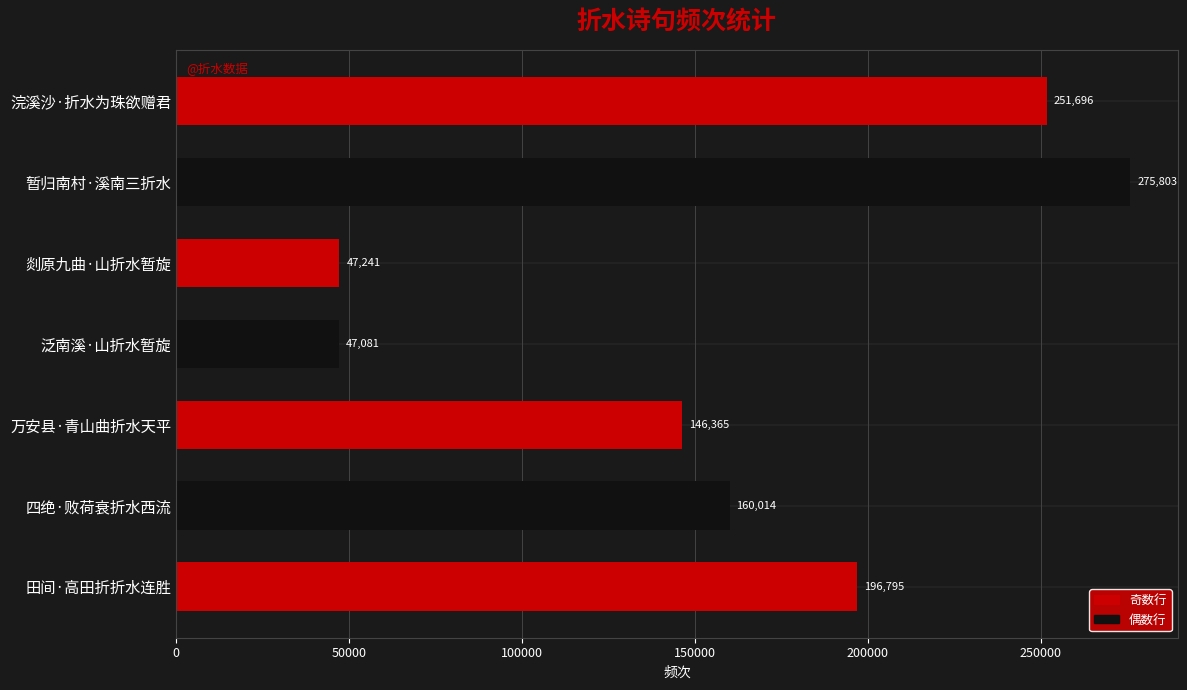

The chart shows a value of 160014 at 四绝·败荷衰折水西流. True or false?

True